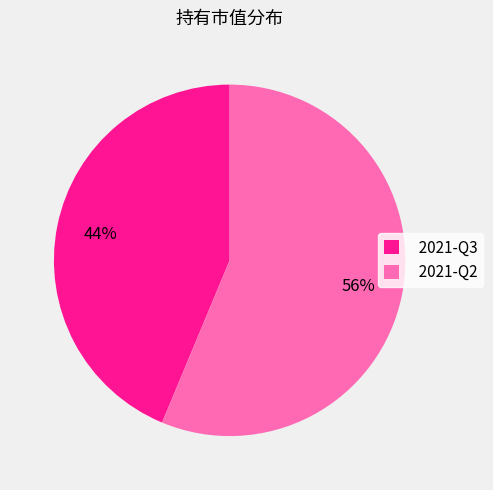

To the nearest percent, what is the average slice percentage?

50%